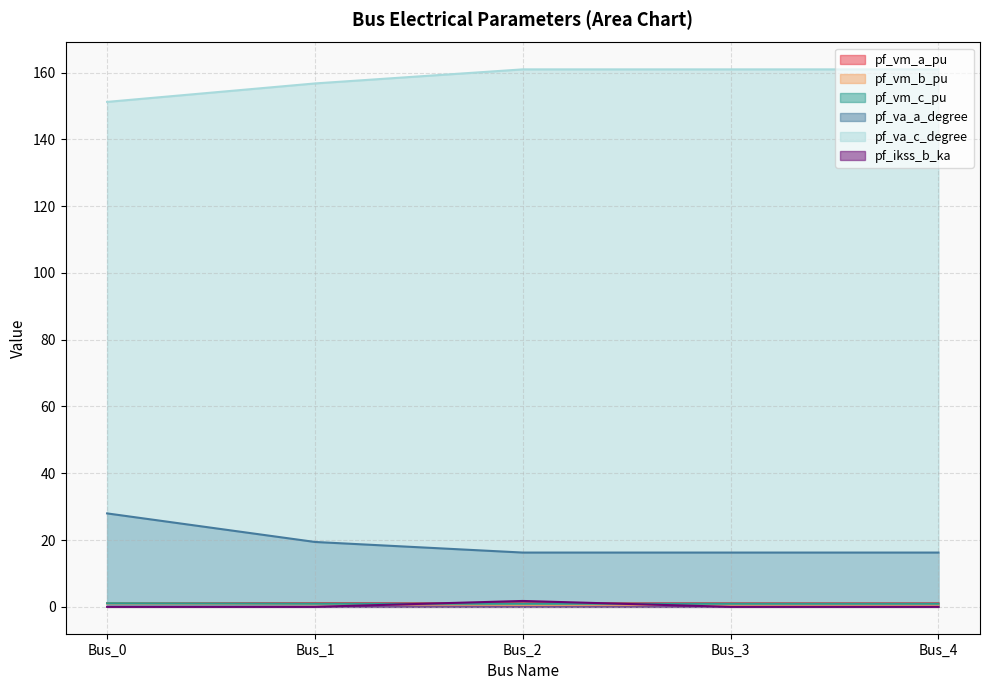

Does the chart display data point markers on the line(s)?

No